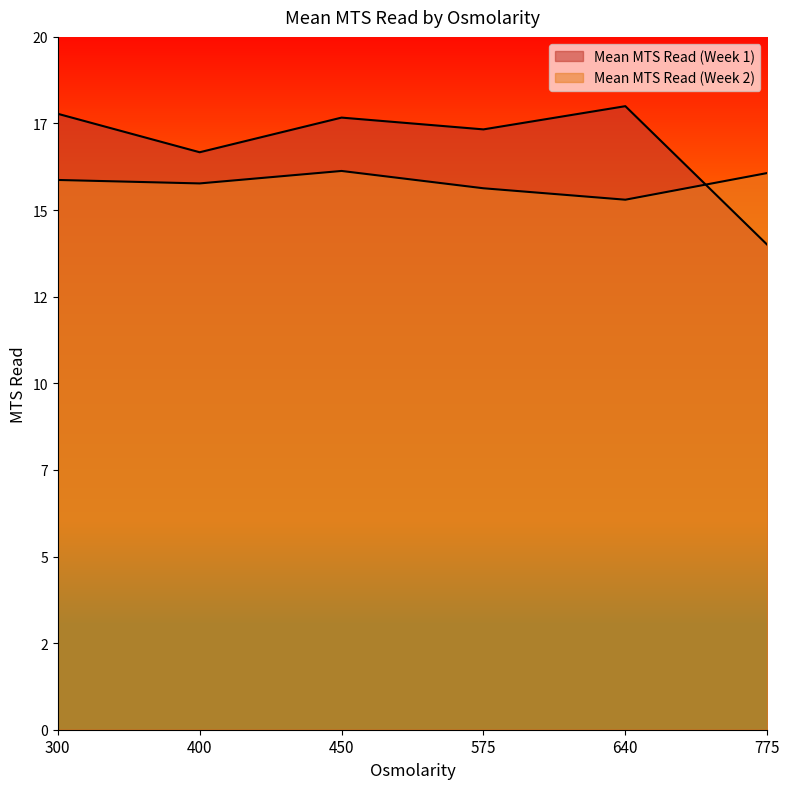

What is the approximate value of Mean MTS Read (Week 1) at 775?

14.0